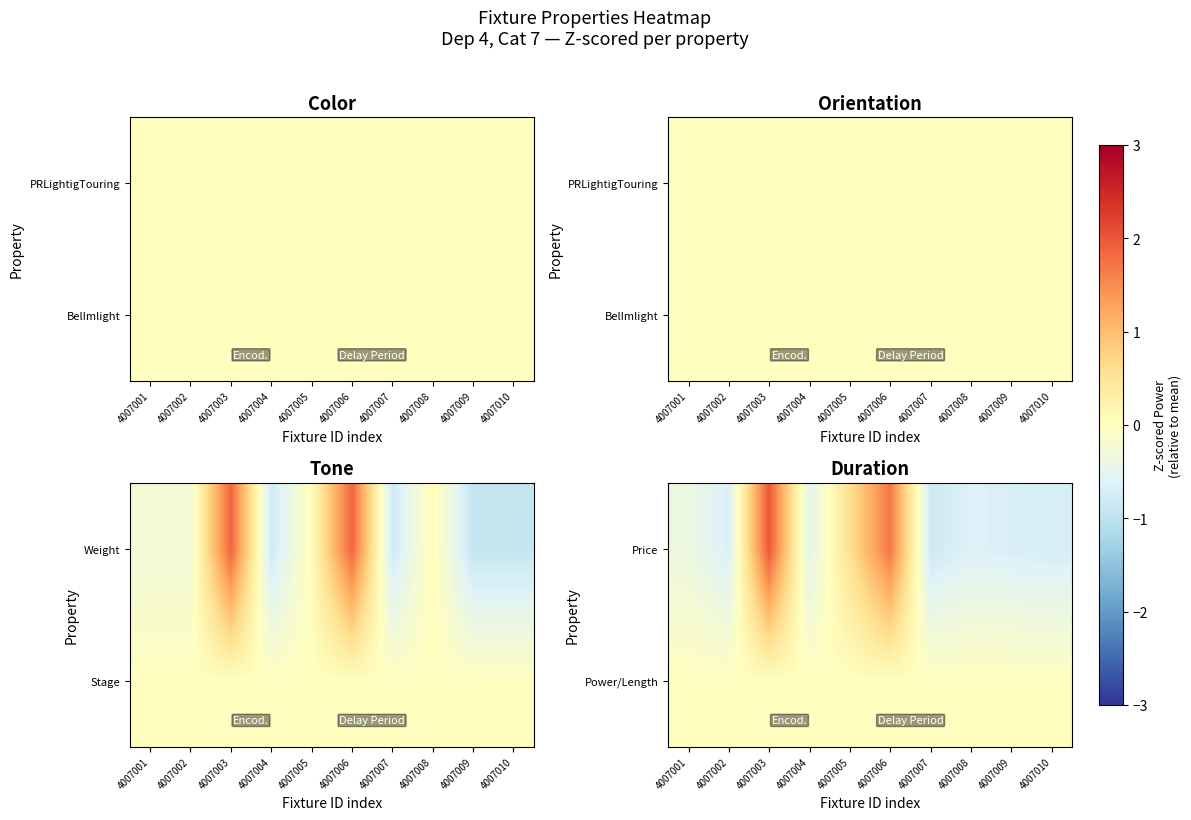

What is the total value across all series at 4007005?

0.6